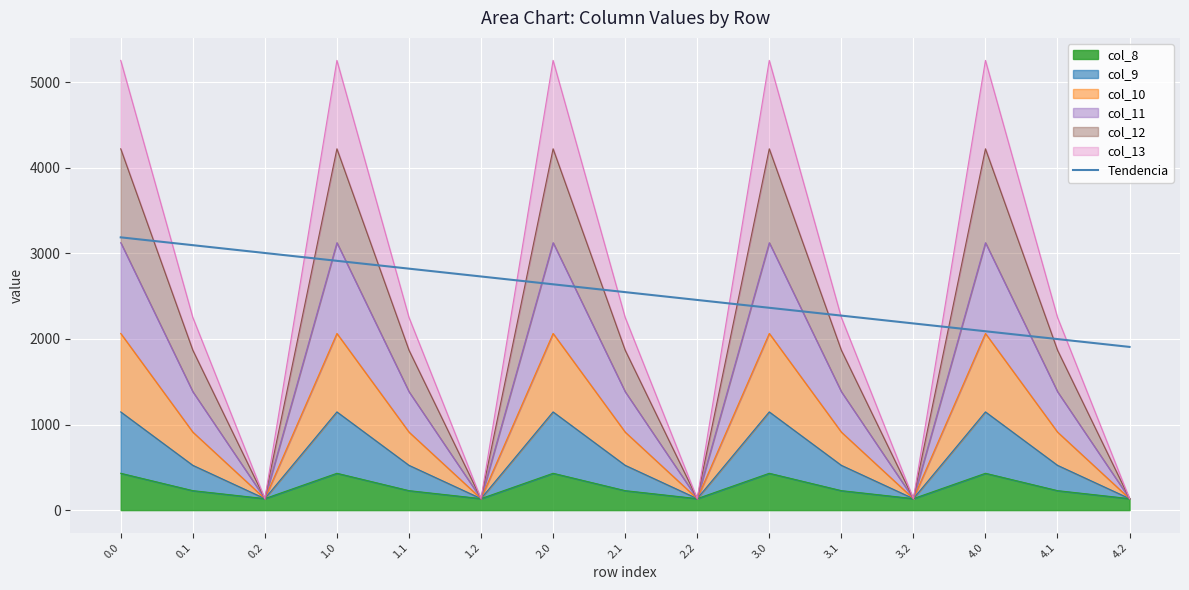

What position from the right is 1.1?

11